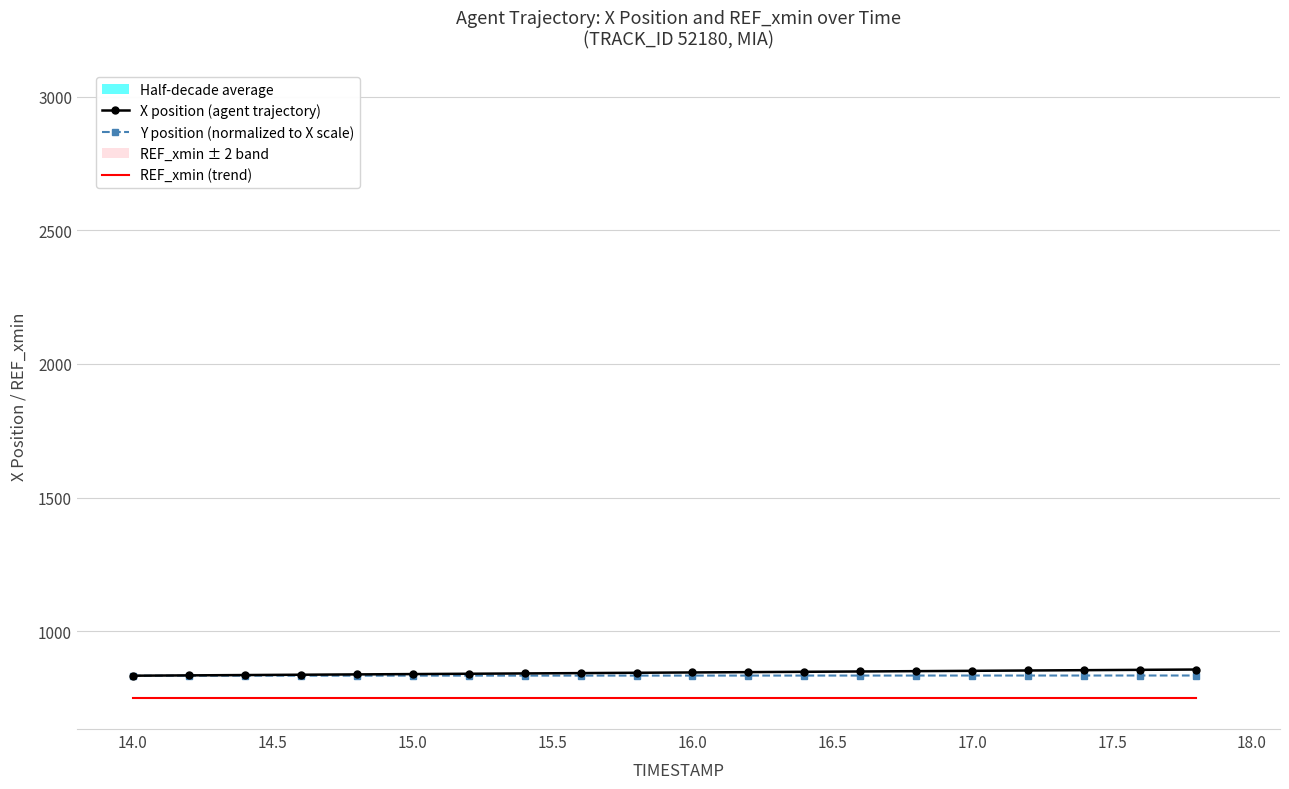

What is the value of the REF_xmin (trend) point at the 4th from the left?

750.0